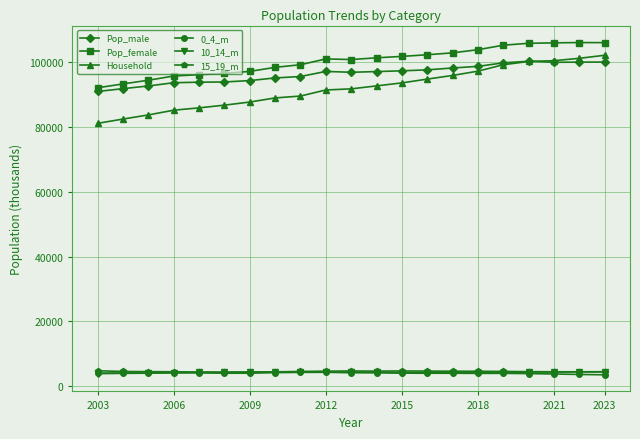

At how many categories does at least one series exceed 20696?

21